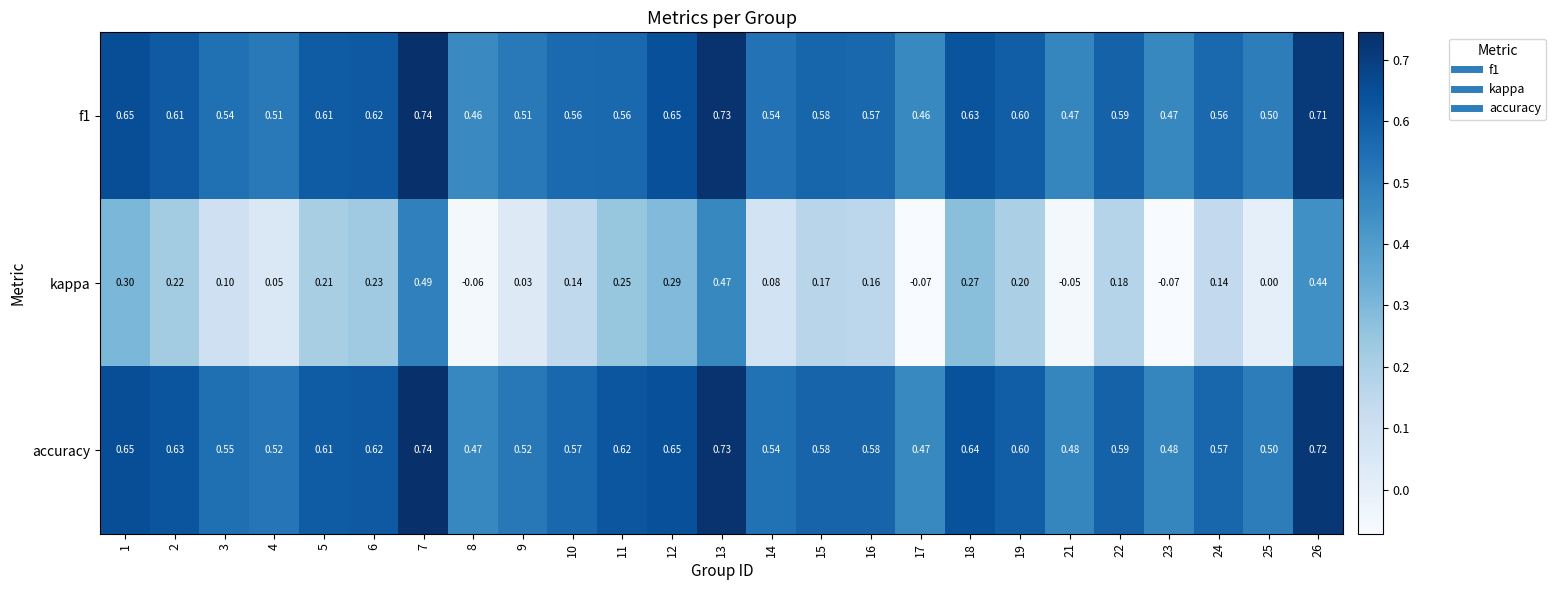

Which series has the largest total across all categories?

accuracy